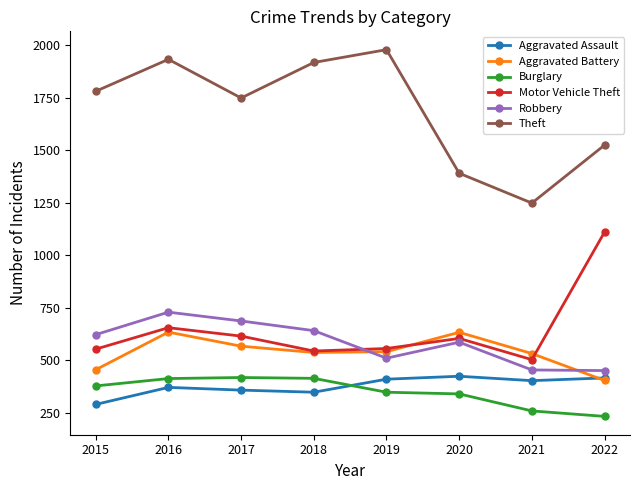

How many series are shown in this chart?

6